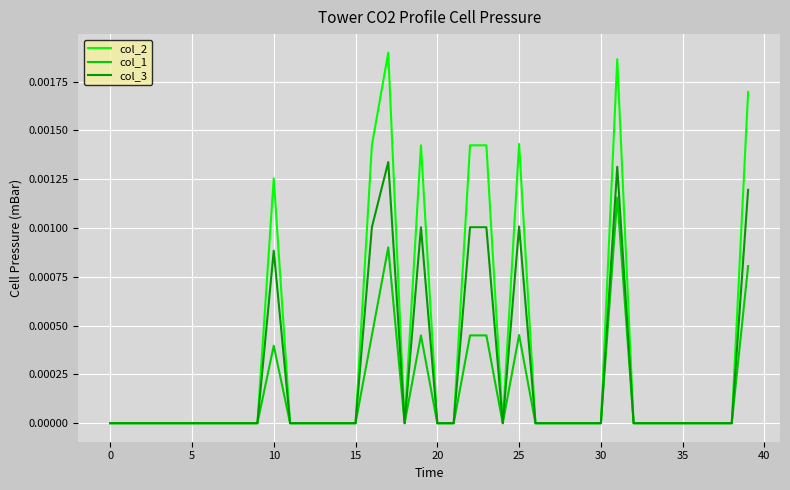

Rank the series by their average value, from lowest to highest.

col_1, col_3, col_2